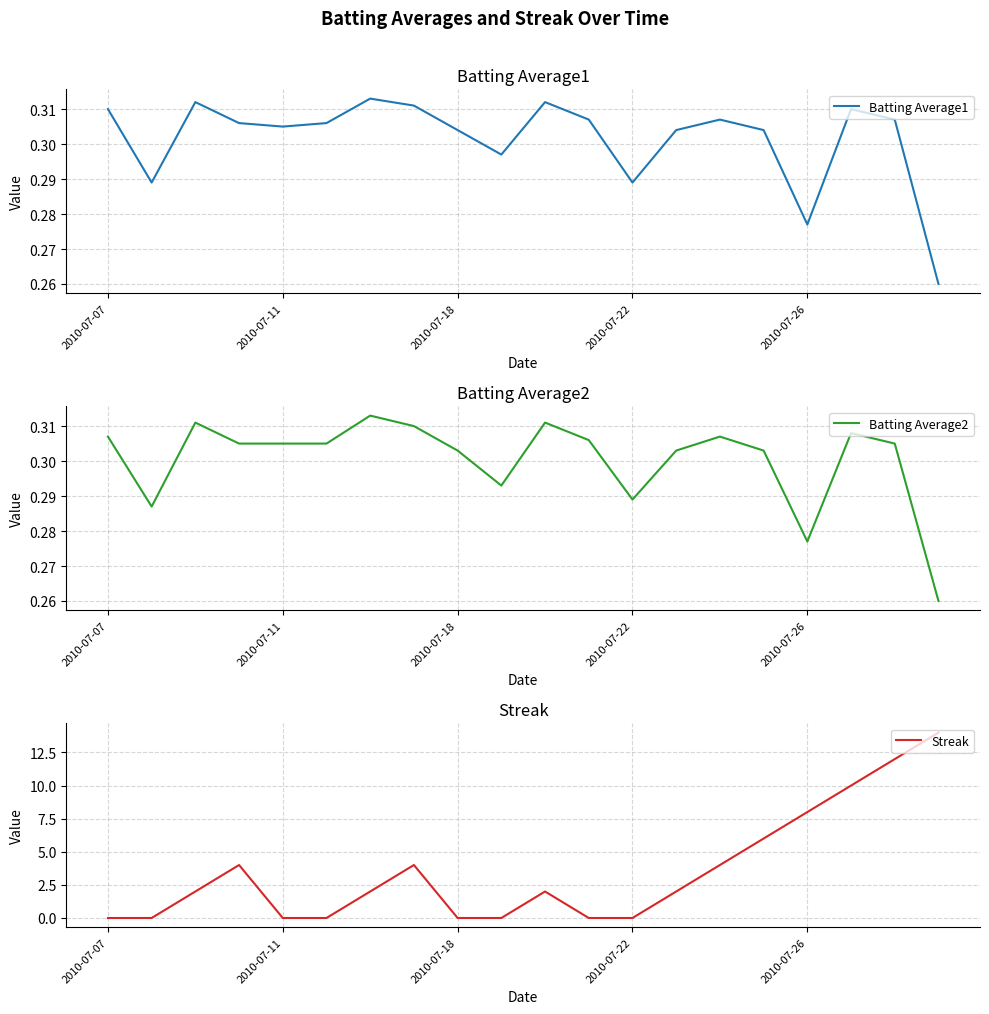

Does the chart have visible grid lines?

Yes